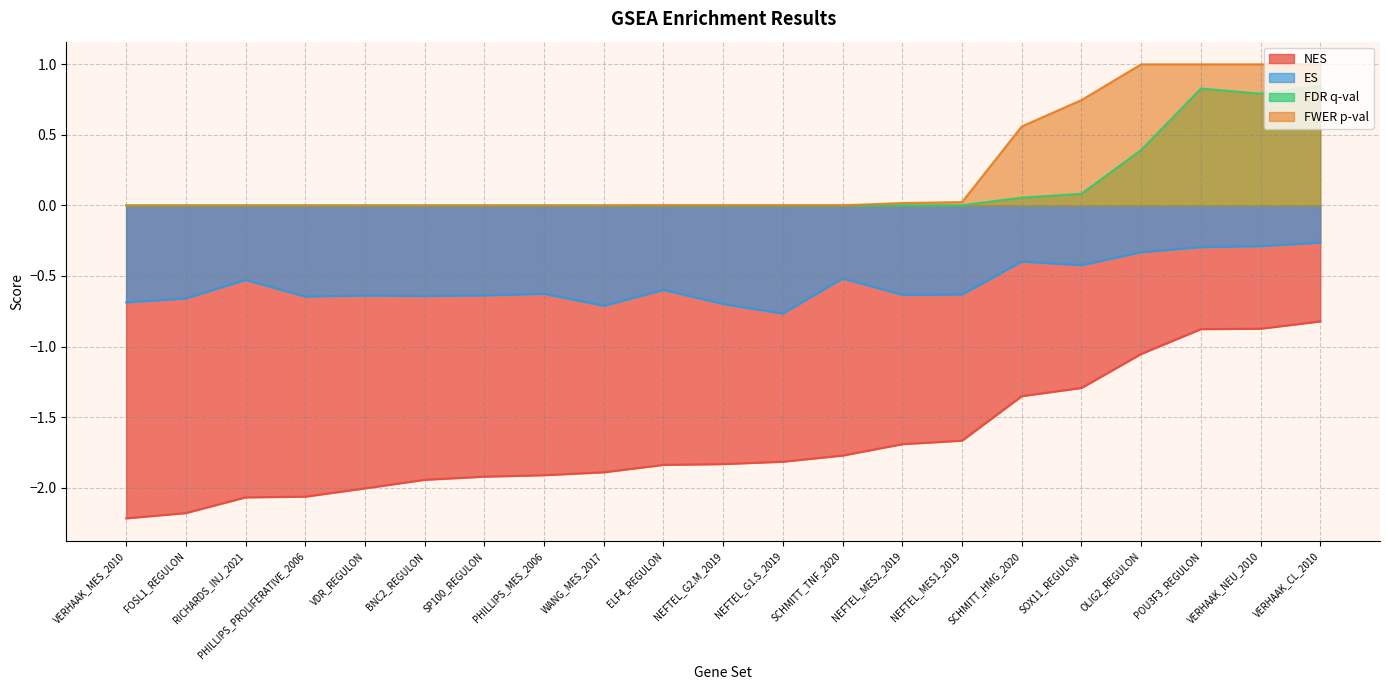

What is the sum of all FWER p-val values?

5.4